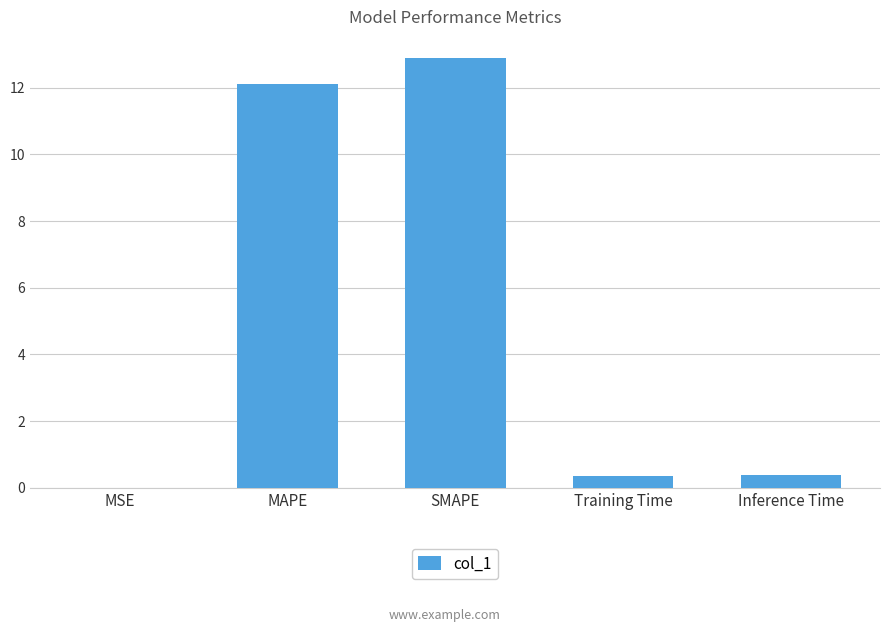

What is the approximate value at SMAPE?

12.9